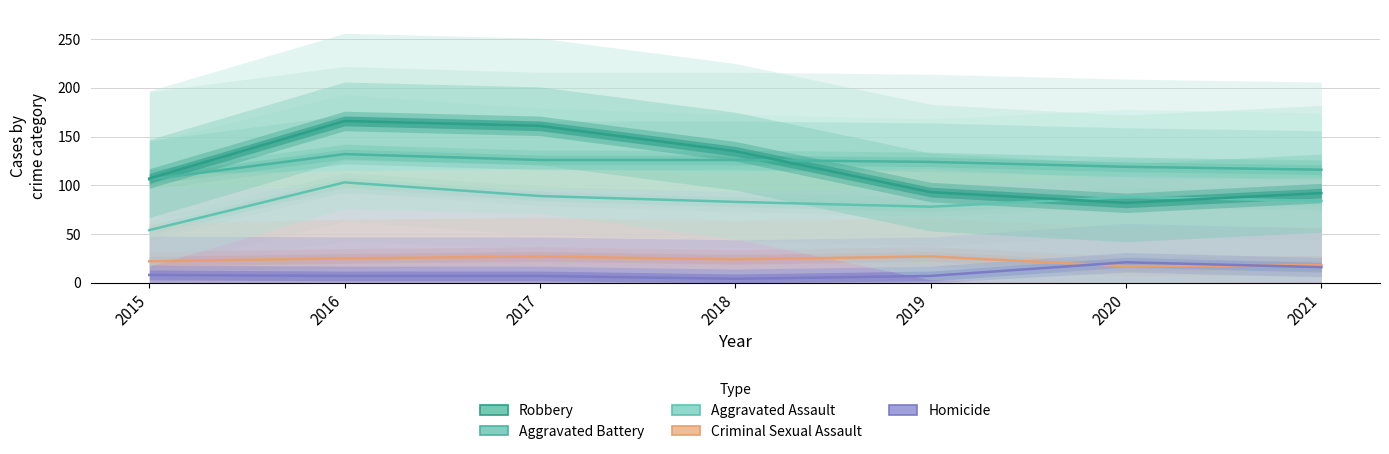

The Criminal Sexual Assault series shows 27 at 2019. True or false?

True